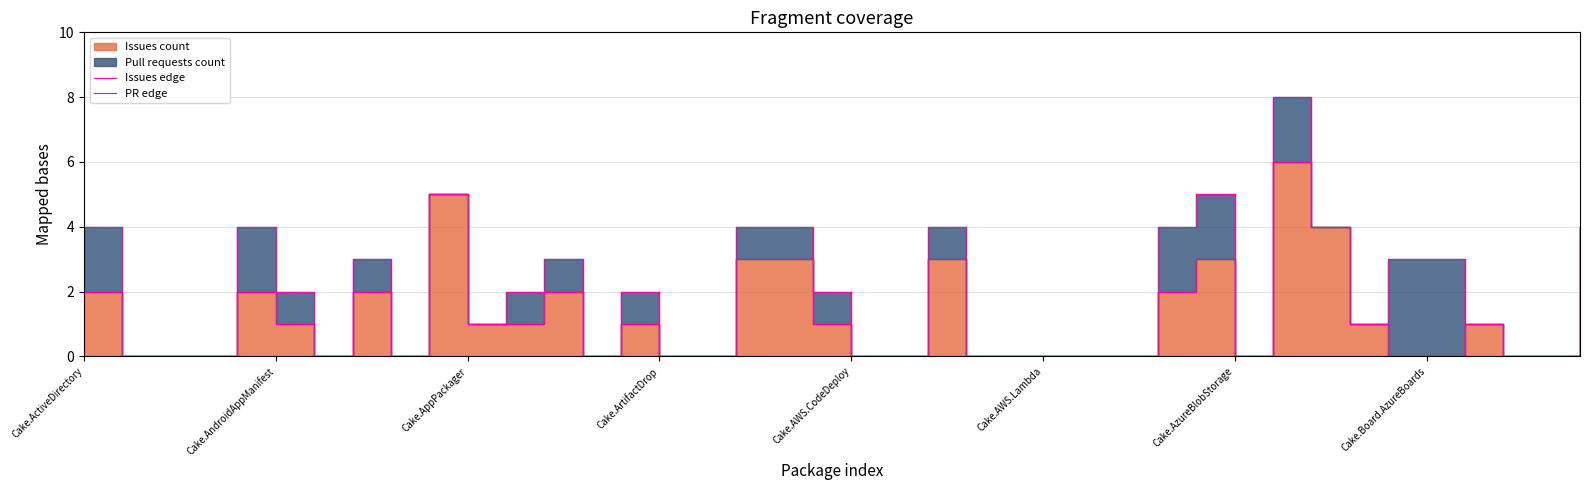

Is it true that PR edge equals 0 at 38?

True